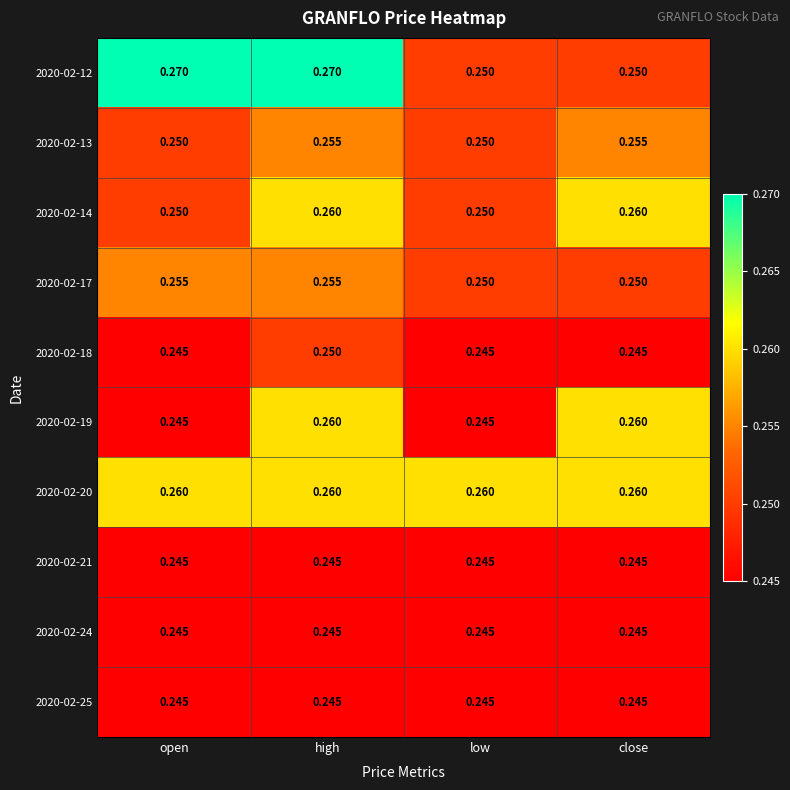

How many distinct data groups are displayed?

10